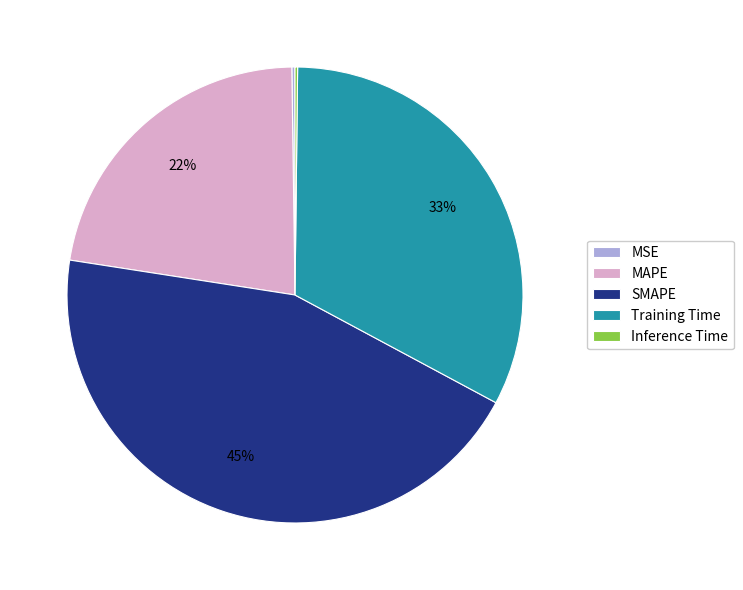

To the nearest percent, what portion does Training Time represent?

33%